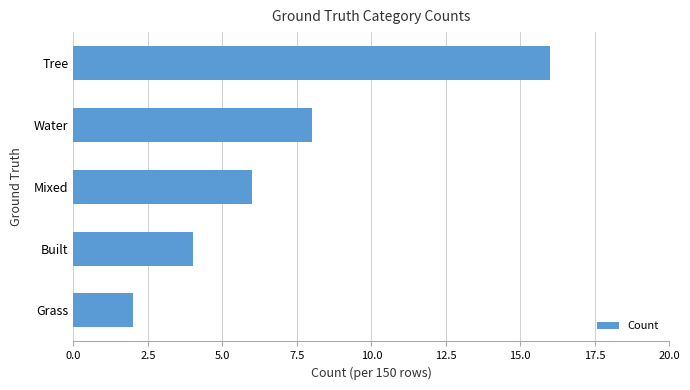

What is the smallest value displayed?

2